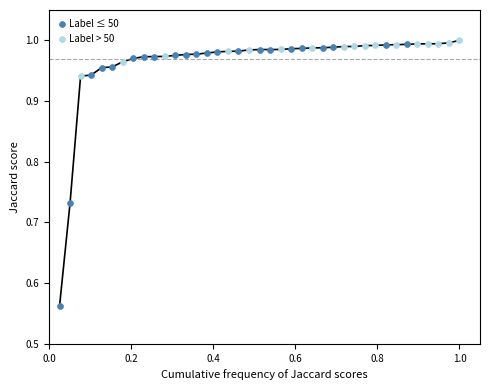

Which series reaches the minimum Y coordinate?

Label ≤ 50